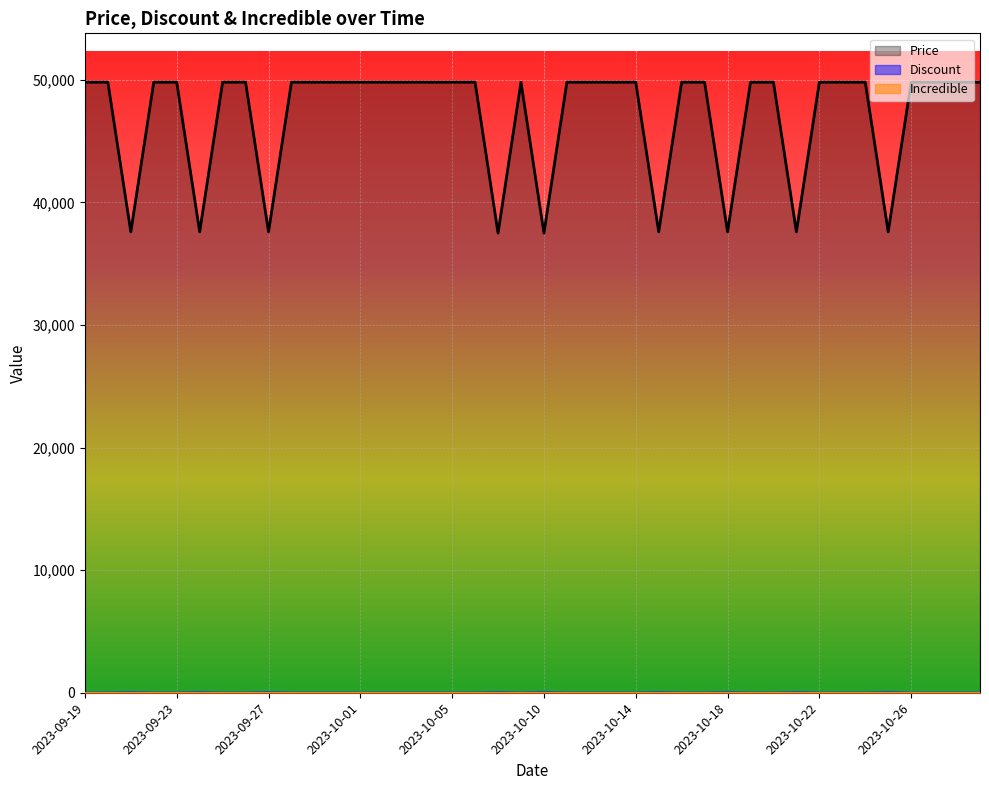

What are all the series names shown in the legend?

Price, Discount, Incredible